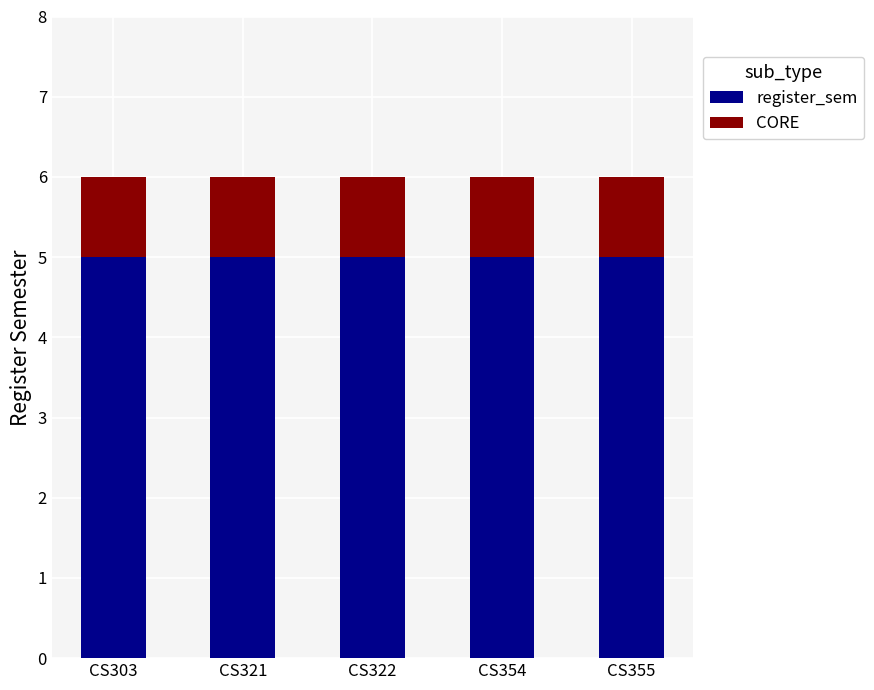

Is it true that register_sem equals 5 at CS355?

True